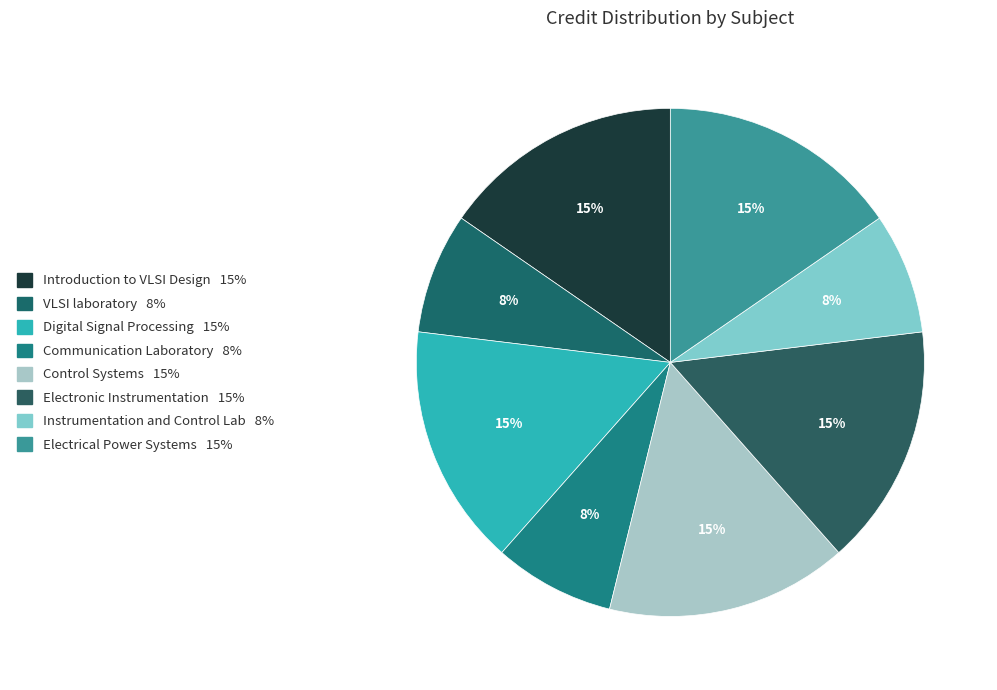

How many slices are in this pie chart?

8